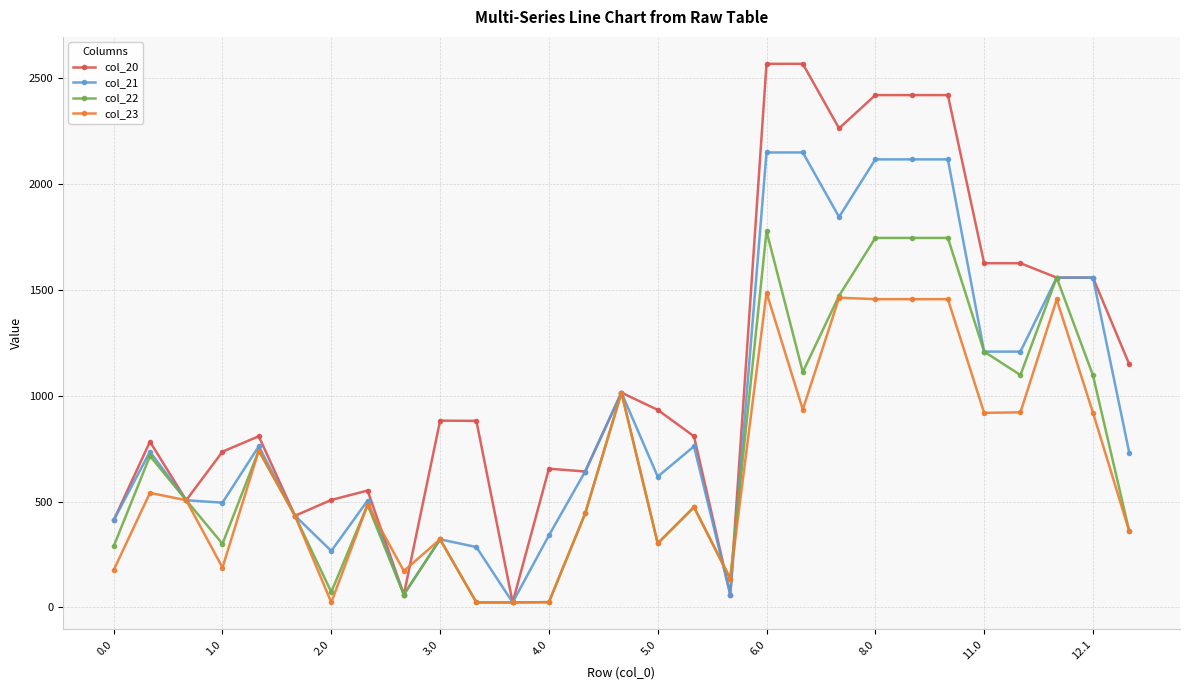

Which series has the largest range (max minus min)?

col_20